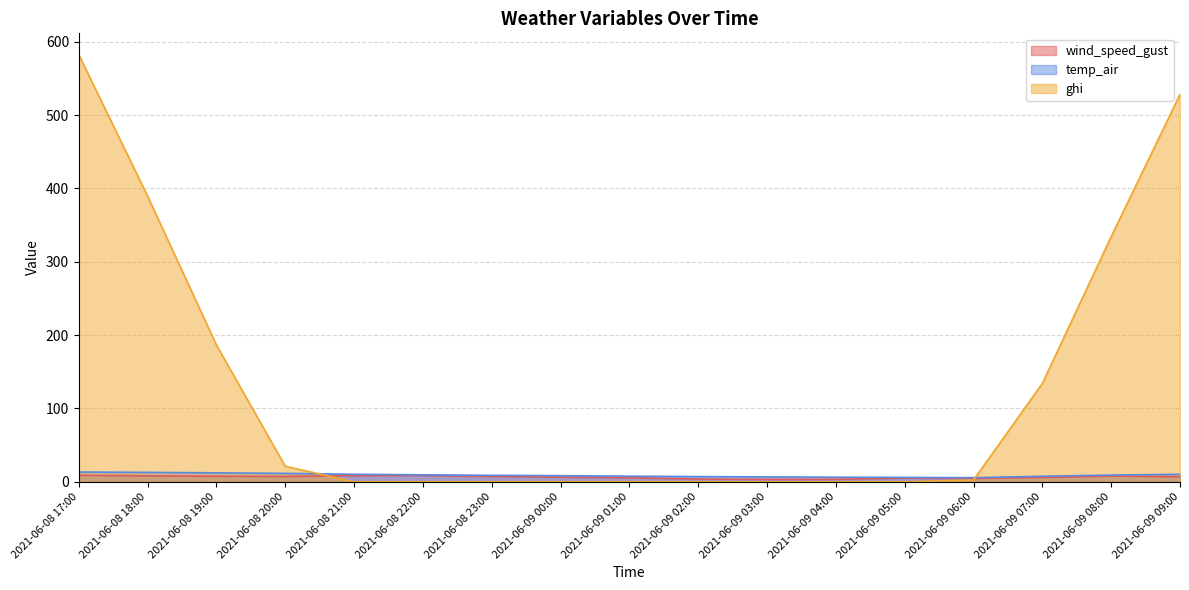

True or false: temp_air and wind_speed_gust intersect in this chart.

False